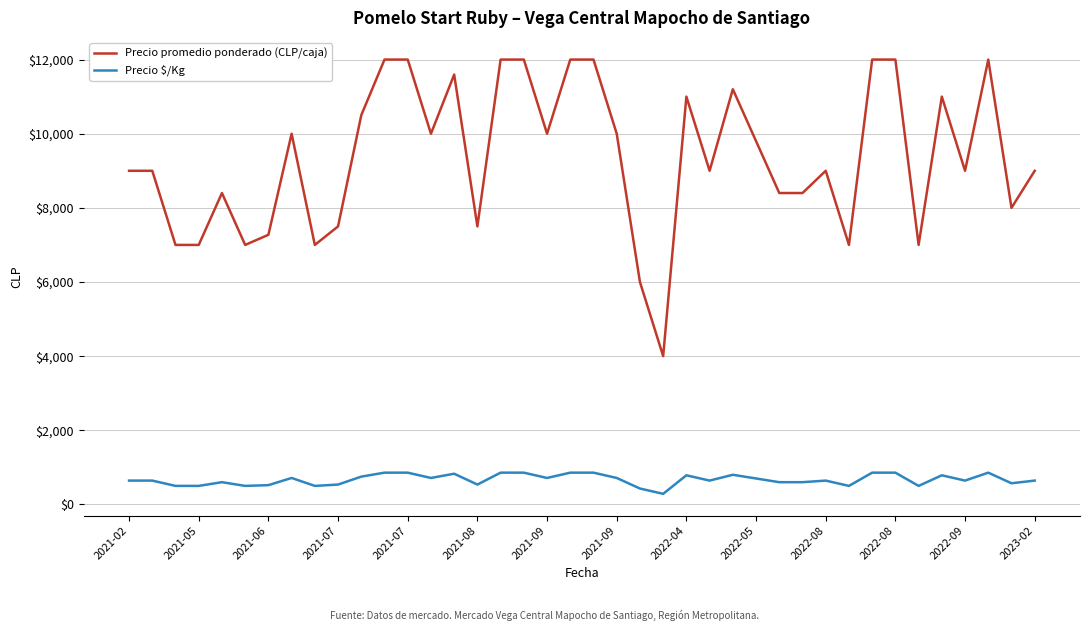

What is the difference between the maximum and minimum values in the Precio promedio ponderado (CLP/caja) series?

8000